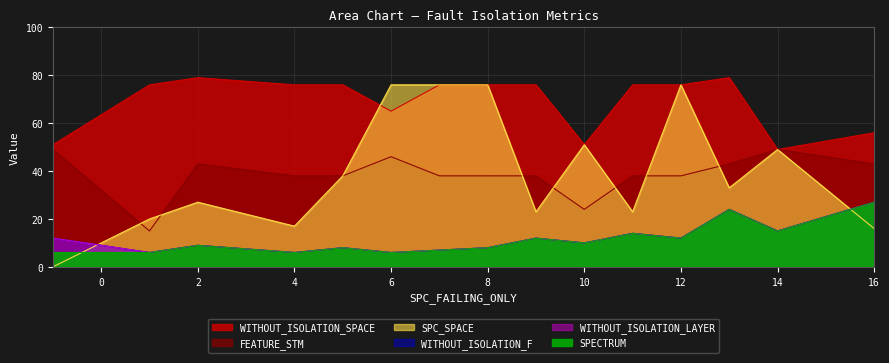

How many lines are shown in the chart?

6